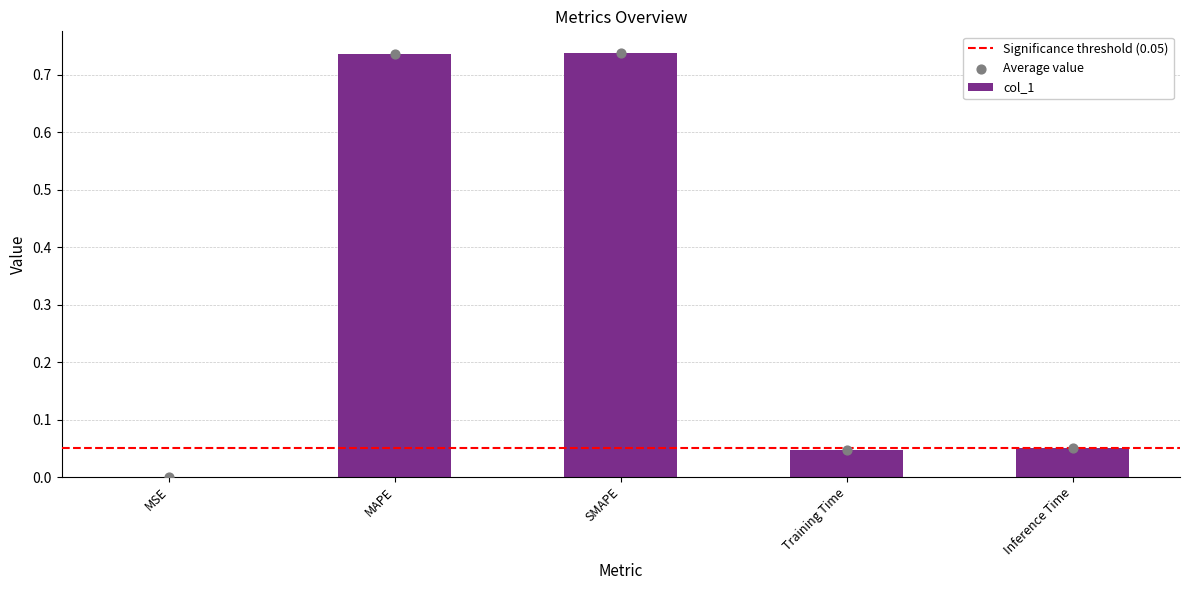

Between MSE and Inference Time, which is larger?

Inference Time